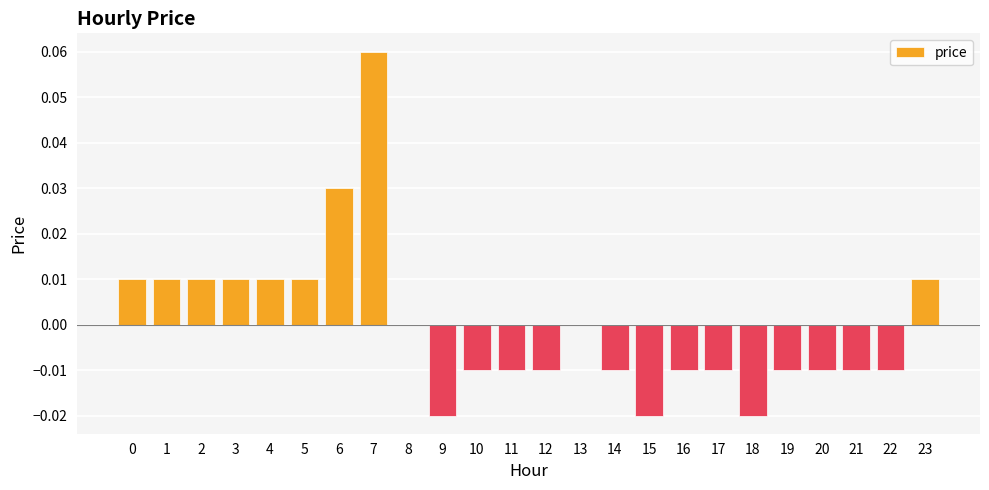

The value at 7 is 0.0. True or false?

False